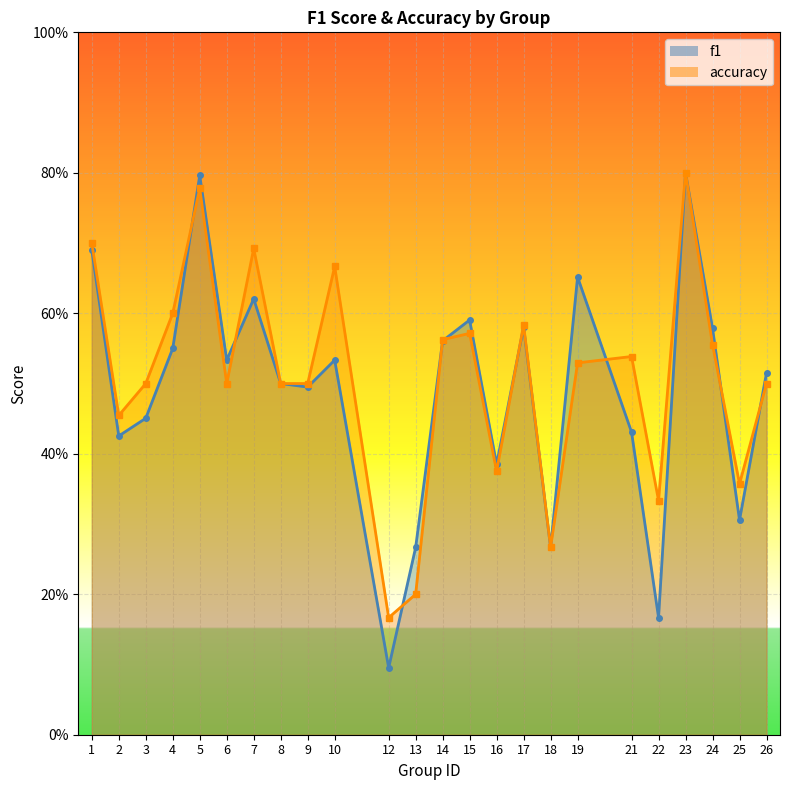

Reading right to left, list all the values displayed in this chart.

f1: 26=0.5	25=0.3	24=0.6	23=0.8	22=0.2	21=0.4	19=0.7	18=0.3	17=0.6	16=0.4	15=0.6	14=0.6	13=0.3	12=0.1	10=0.5	9=0.5	8=0.5	7=0.6	6=0.5	5=0.8	4=0.6	3=0.5	2=0.4	1=0.7
accuracy: 26=0.5	25=0.4	24=0.6	23=0.8	22=0.3	21=0.5	19=0.5	18=0.3	17=0.6	16=0.4	15=0.6	14=0.6	13=0.2	12=0.2	10=0.7	9=0.5	8=0.5	7=0.7	6=0.5	5=0.8	4=0.6	3=0.5	2=0.5	1=0.7